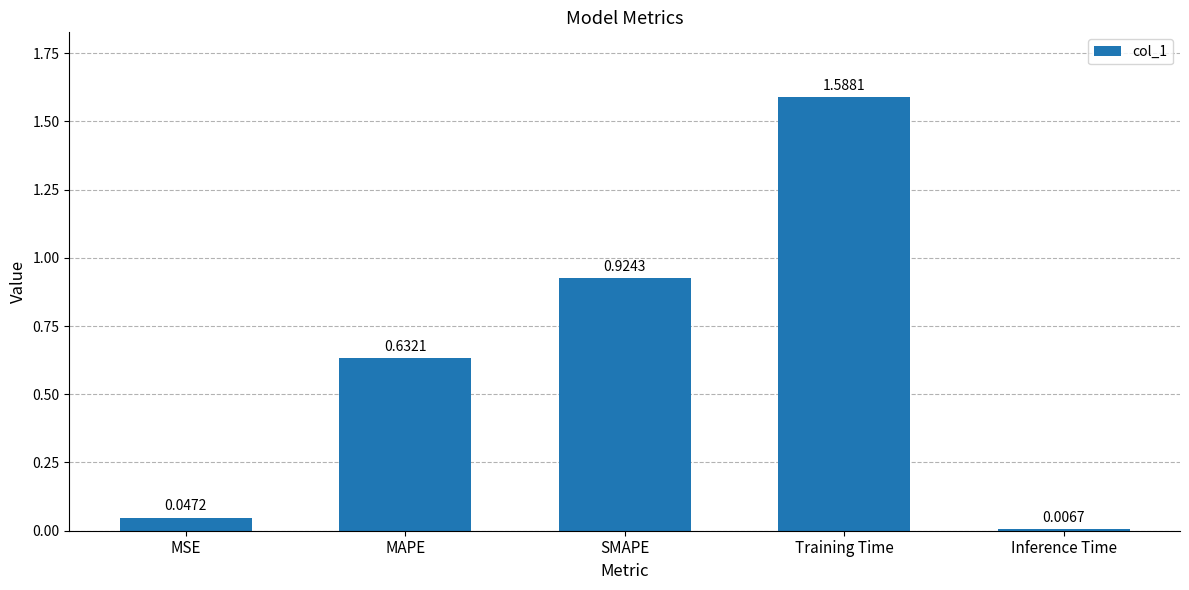

How many bars are there in total?

5